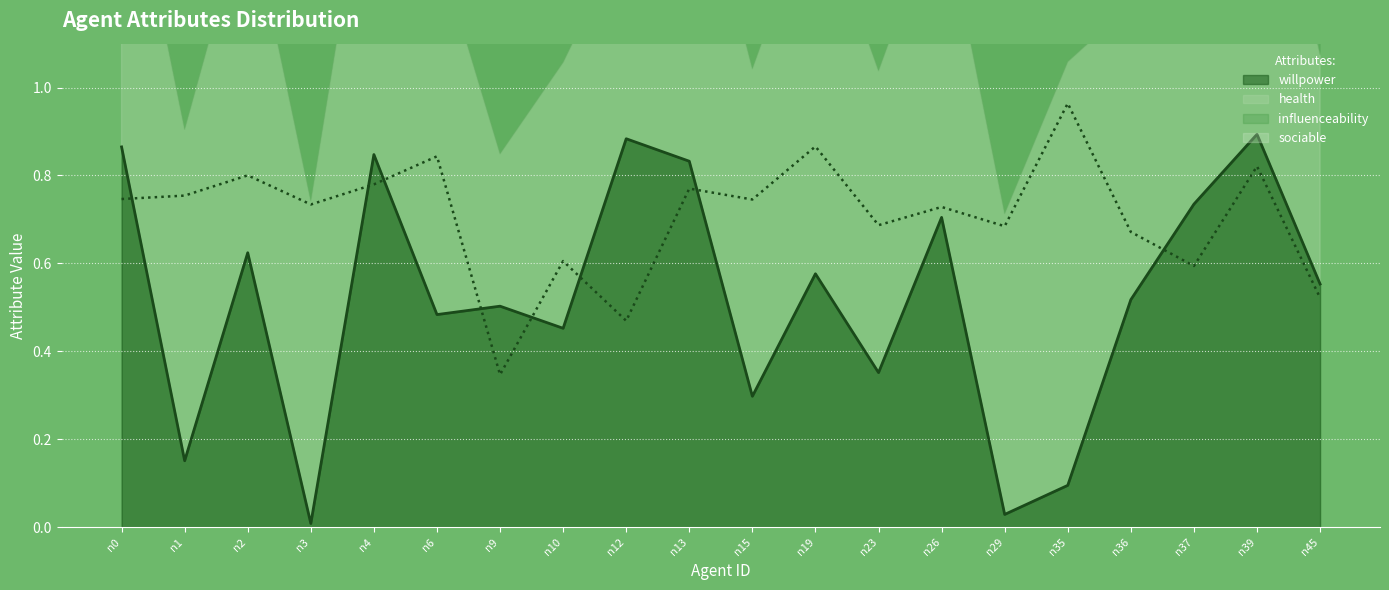

Reading left to right, what are all the values shown in this chart?

willpower: 0.9	0.2	0.6	0.0	0.8	0.5	0.5	0.5	0.9	0.8	0.3	0.6	0.4	0.7	0.0	0.1	0.5	0.7	0.9	0.6
health: 0.7	0.8	0.8	0.7	0.8	0.8	0.3	0.6	0.5	0.8	0.7	0.9	0.7	0.7	0.7	1.0	0.7	0.6	0.8	0.5